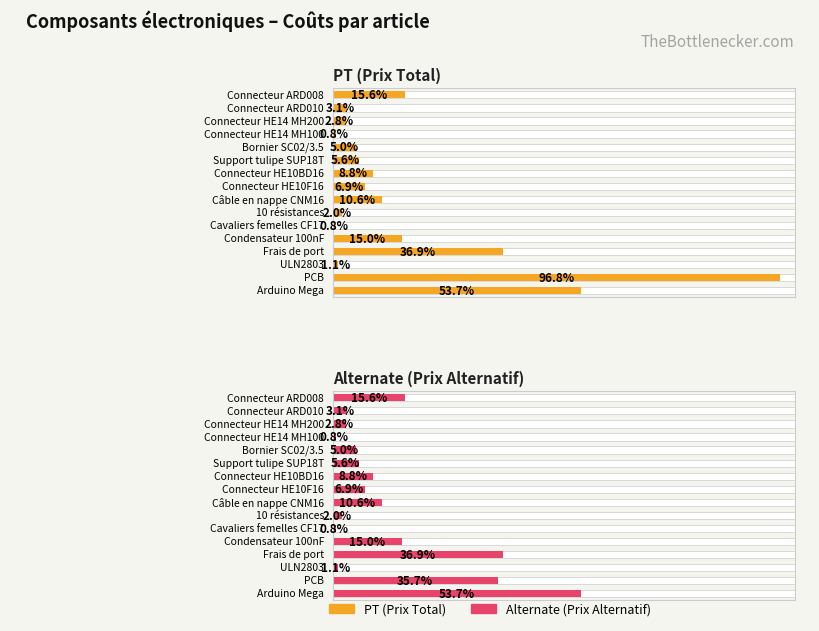

Rank the series by their maximum value, from lowest to highest.

Alternate (Prix Alternatif), PT (Prix Total)